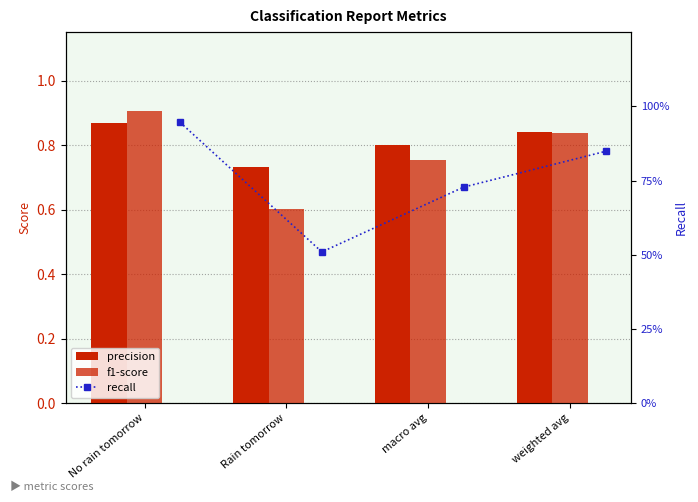

Count the recall values in the range 0 to 1.

4